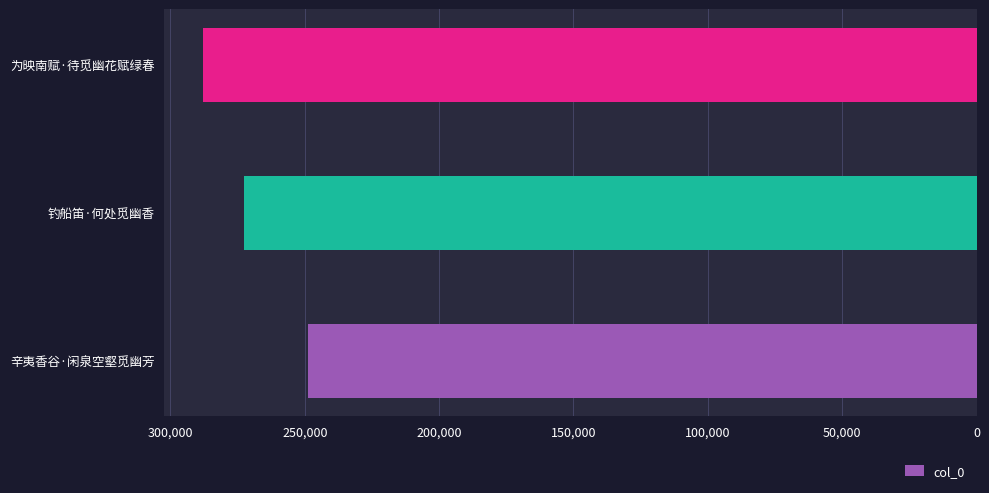

What is the difference between the second highest and minimum values?

23757